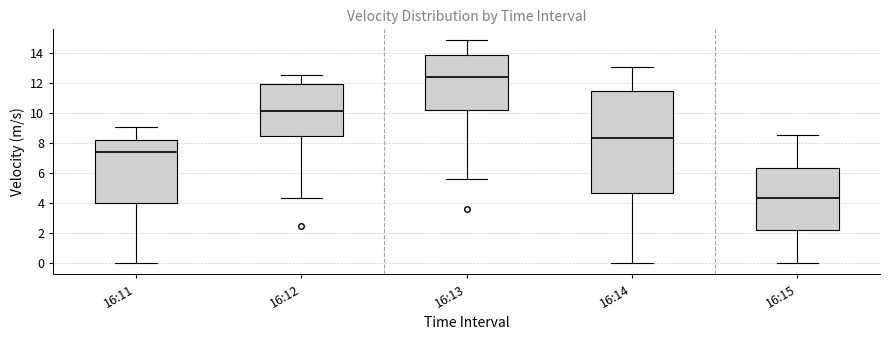

Reading left to right, read every box against the y-axis: the position of its median line, the range the box covers, and the ends of its whiskers. The values are not printed on the chart, so give them approximately, as read against the axis.

16:11: median 7.4, box 4.0 to 8.2, whiskers 0.0 to 9.0
16:12: median 10.2, box 8.4 to 11.8, whiskers 4.4 to 12.6
16:13: median 12.4, box 10.2 to 13.8, whiskers 5.6 to 14.8
16:14: median 8.4, box 4.6 to 11.4, whiskers 0.0 to 13.0
16:15: median 4.4, box 2.2 to 6.4, whiskers 0.0 to 8.6